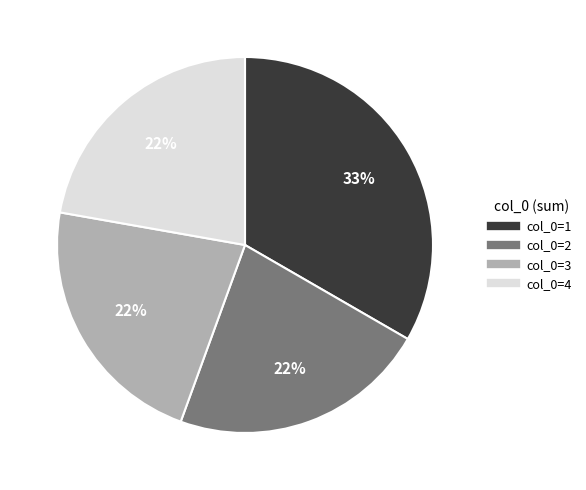

To the nearest percent, what is the difference between the largest and smallest slice percentages?

11%